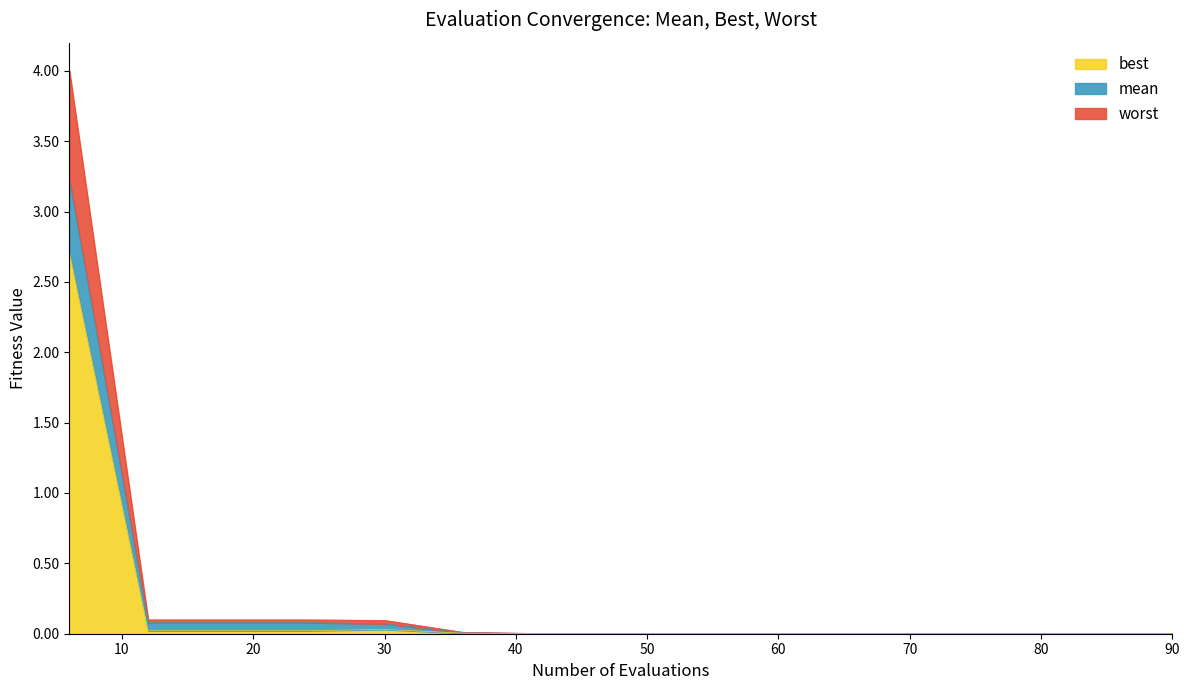

How many distinct data groups are displayed?

3